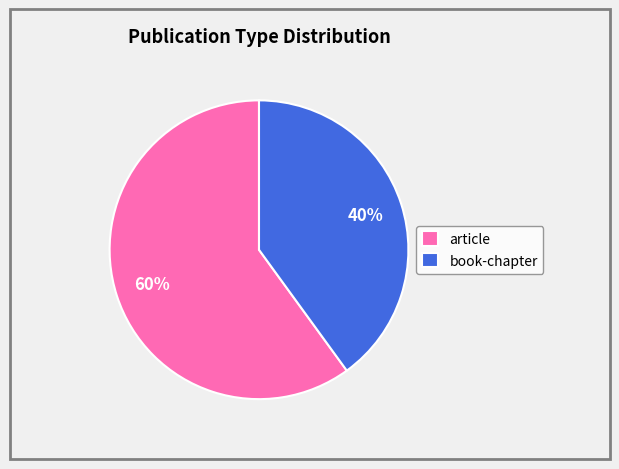

Is the sum of book-chapter and article greater than half?

Yes